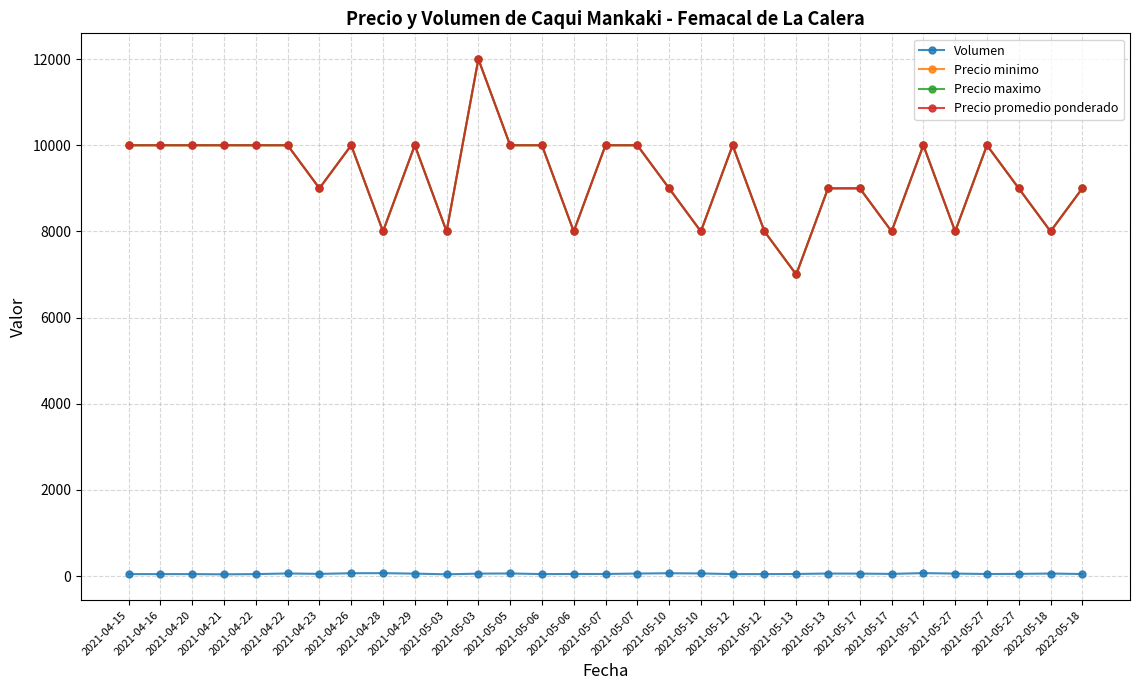

True or false: Precio maximo and Precio minimo cross at least once.

False